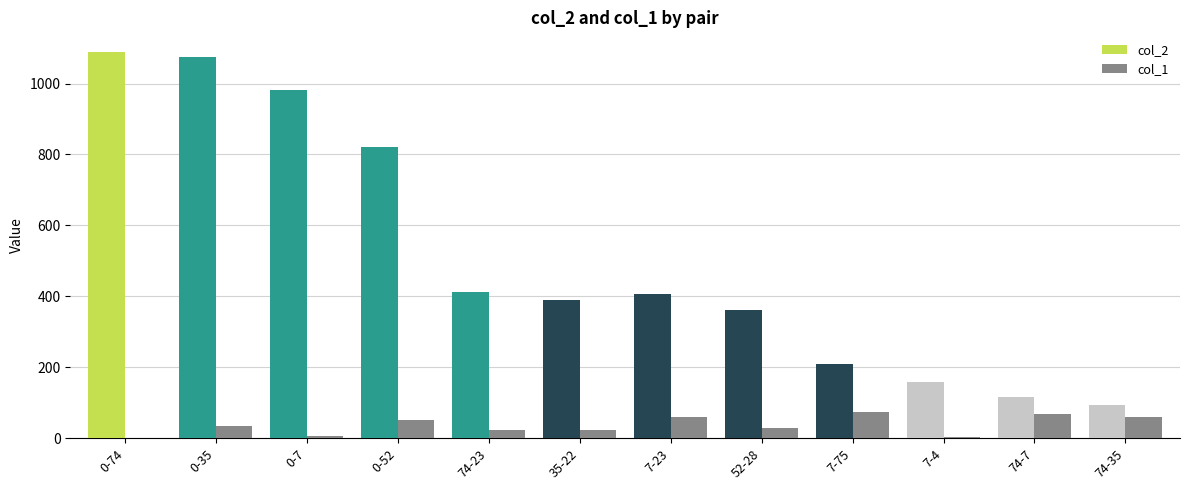

What is the difference between the col_2 values at 52-28 and 7-23?

47